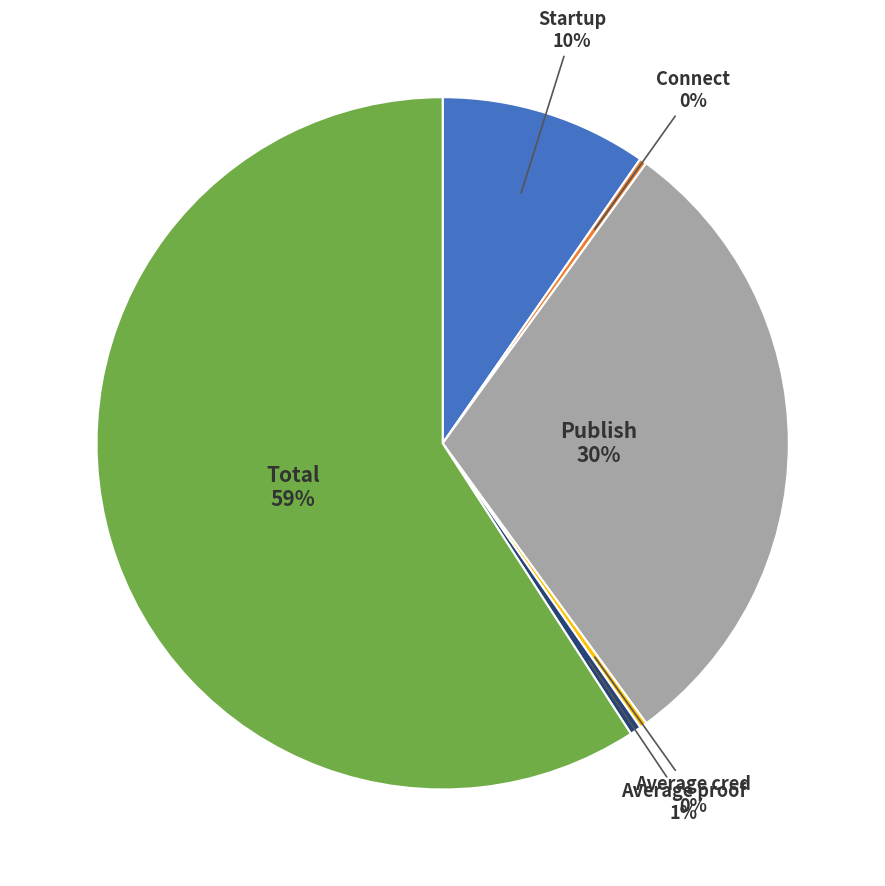

Is it true that Average cred is 15% of the pie?

False